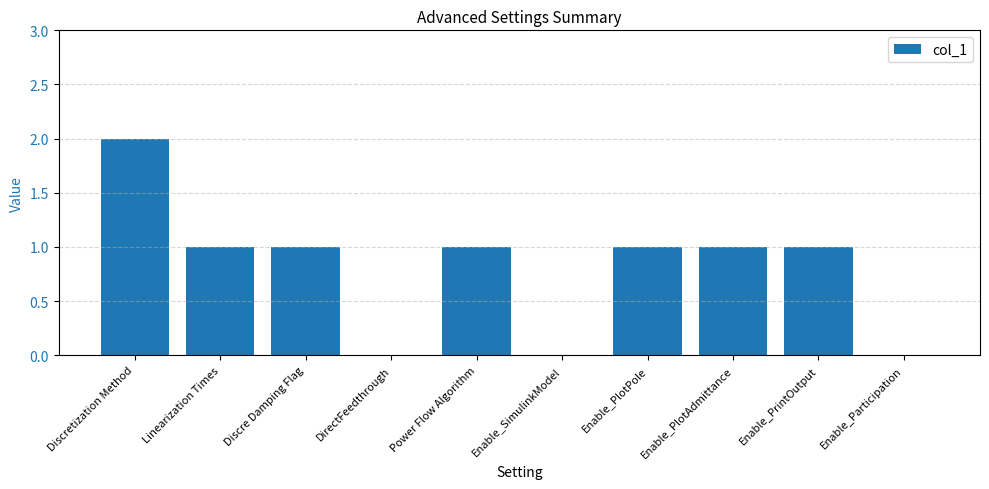

Count the values in the range 0 to 1.

9